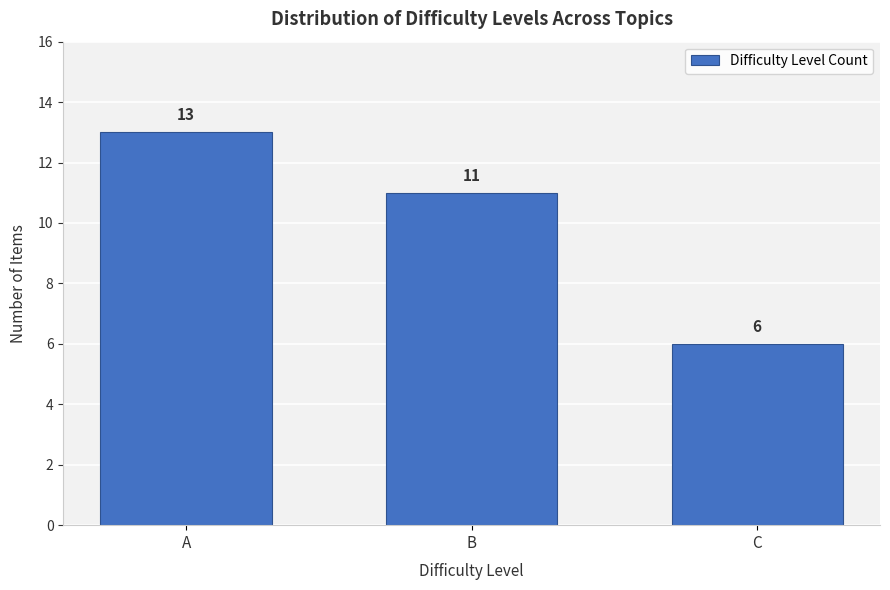

Reading right to left, transcribe all the data shown in this chart.

C=6	B=11	A=13